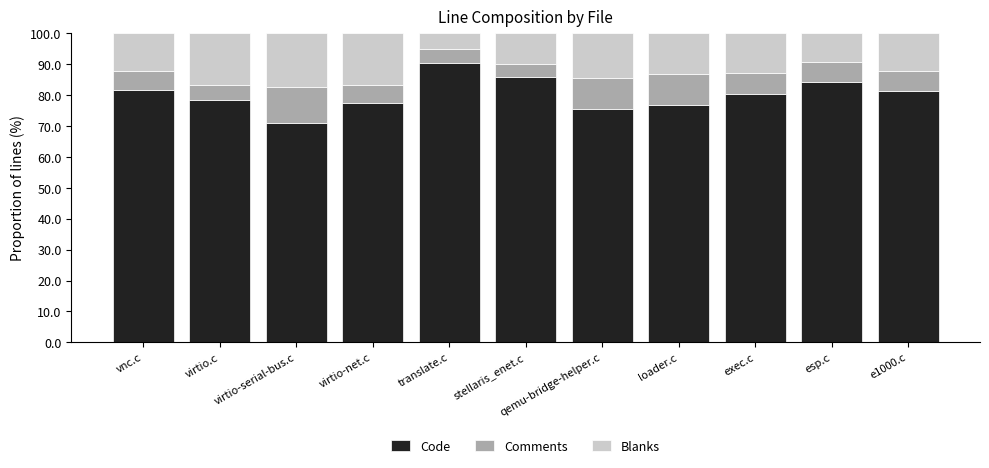

The value of Code at vnc.c is 115.6. True or false?

False